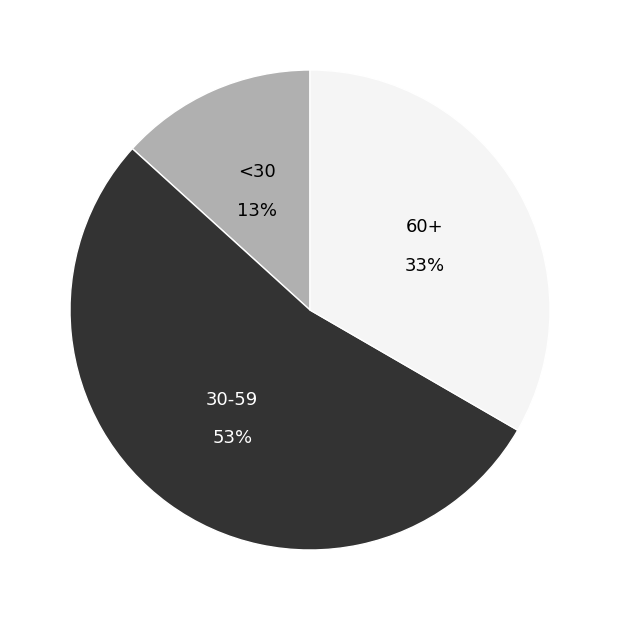

Does any single category account for the majority?

Yes